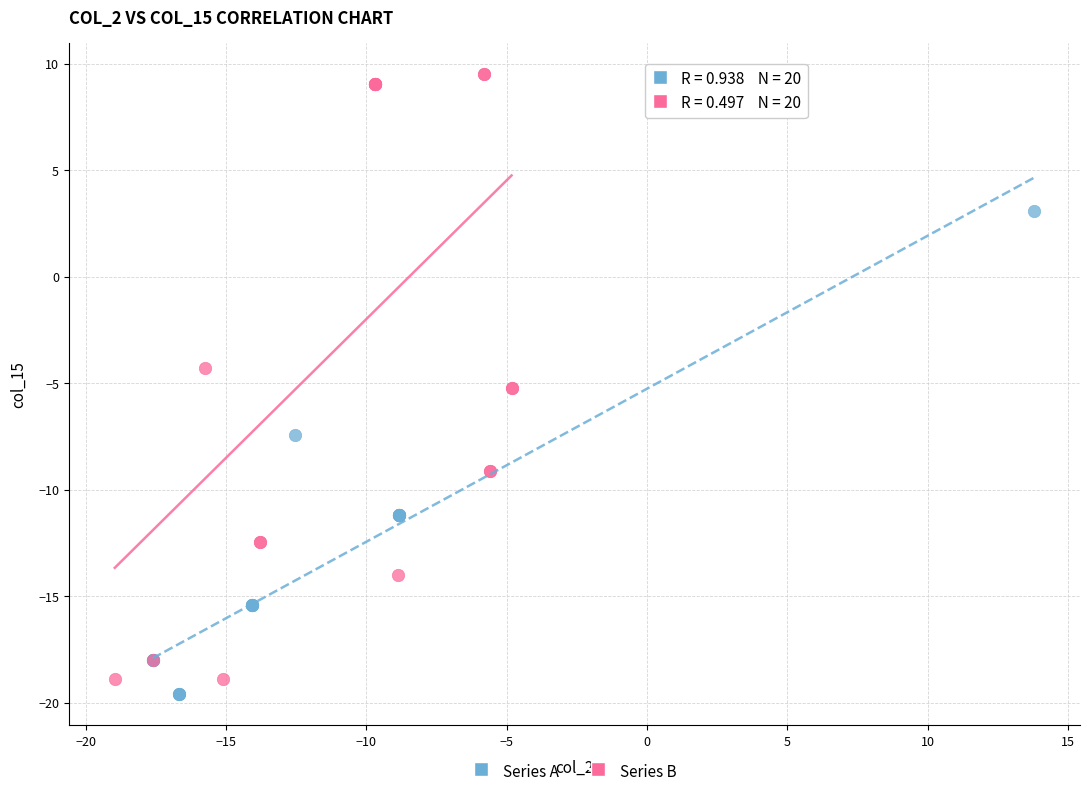

Which series has the largest Y range (max minus min)?

Series B